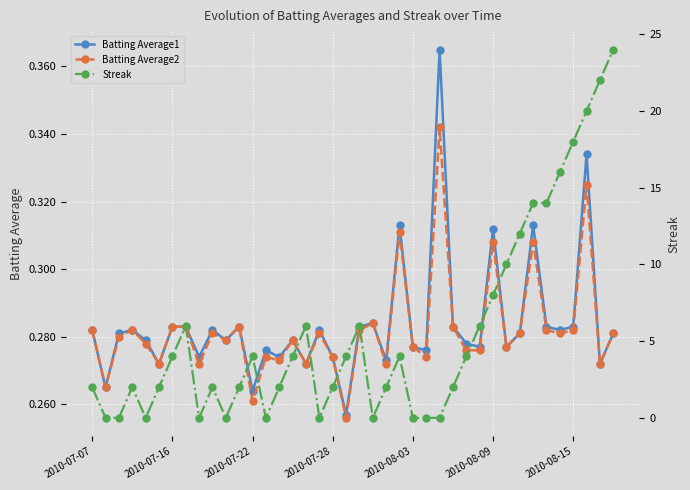

What position from the right is 32?

8